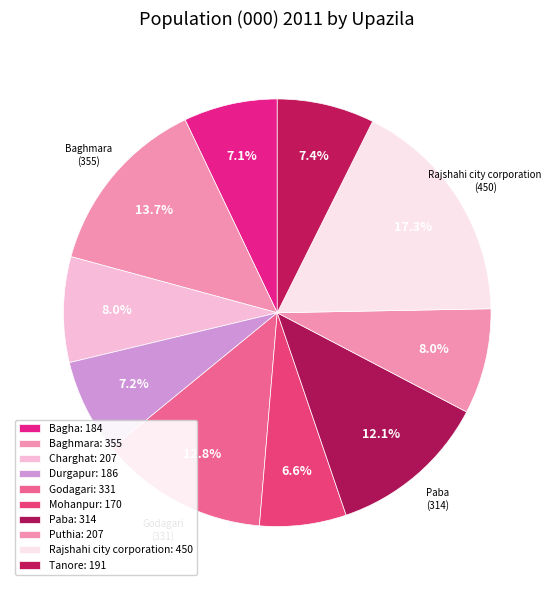

To the nearest percent, what percentage of the pie is Baghmara?

14%